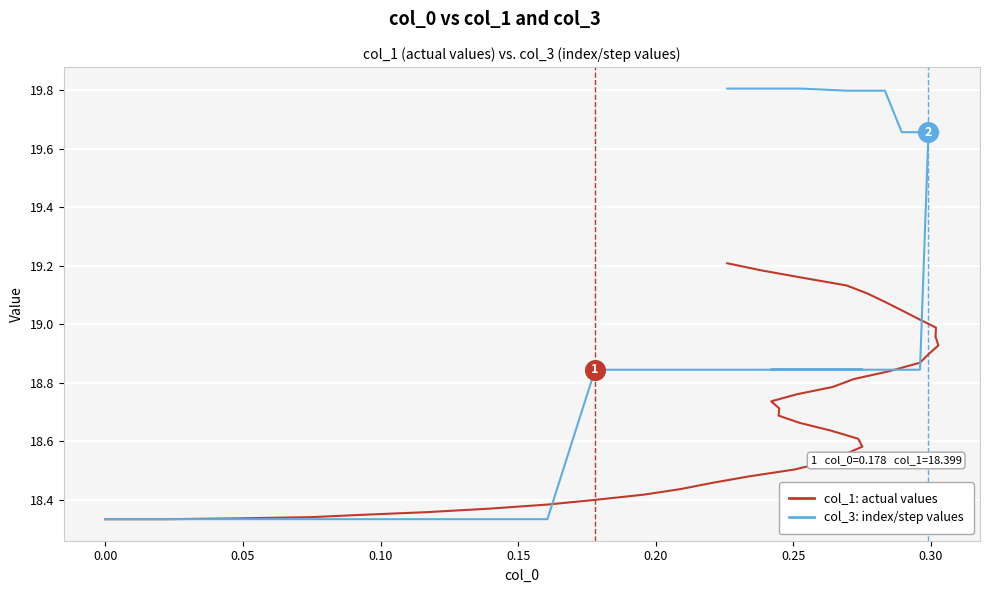

At how many categories does at least one series exceed 19?

12